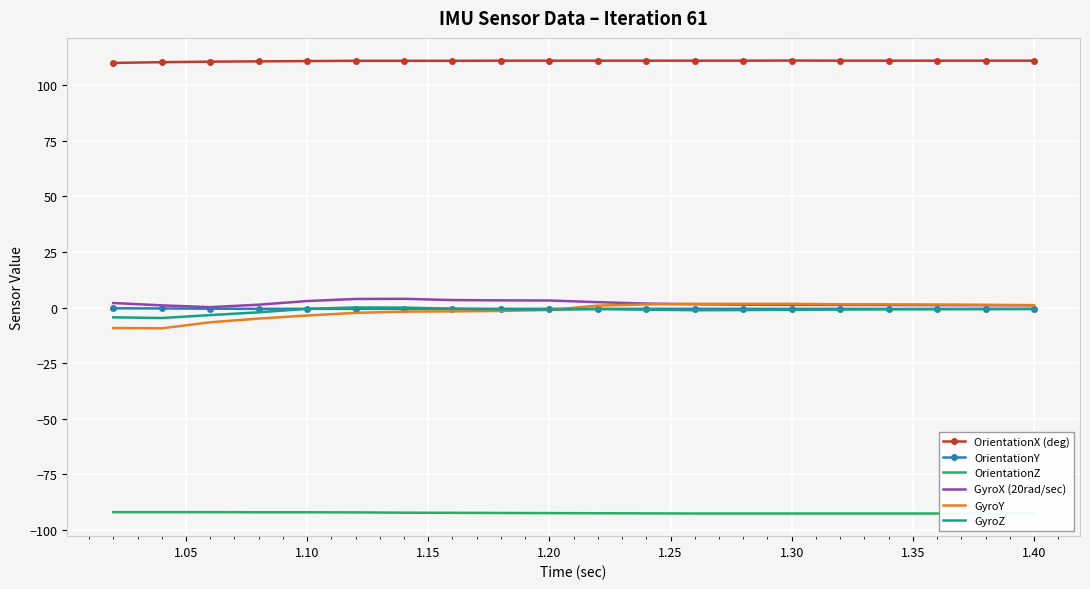

What is the lowest value of the GyroY series?

-9.3